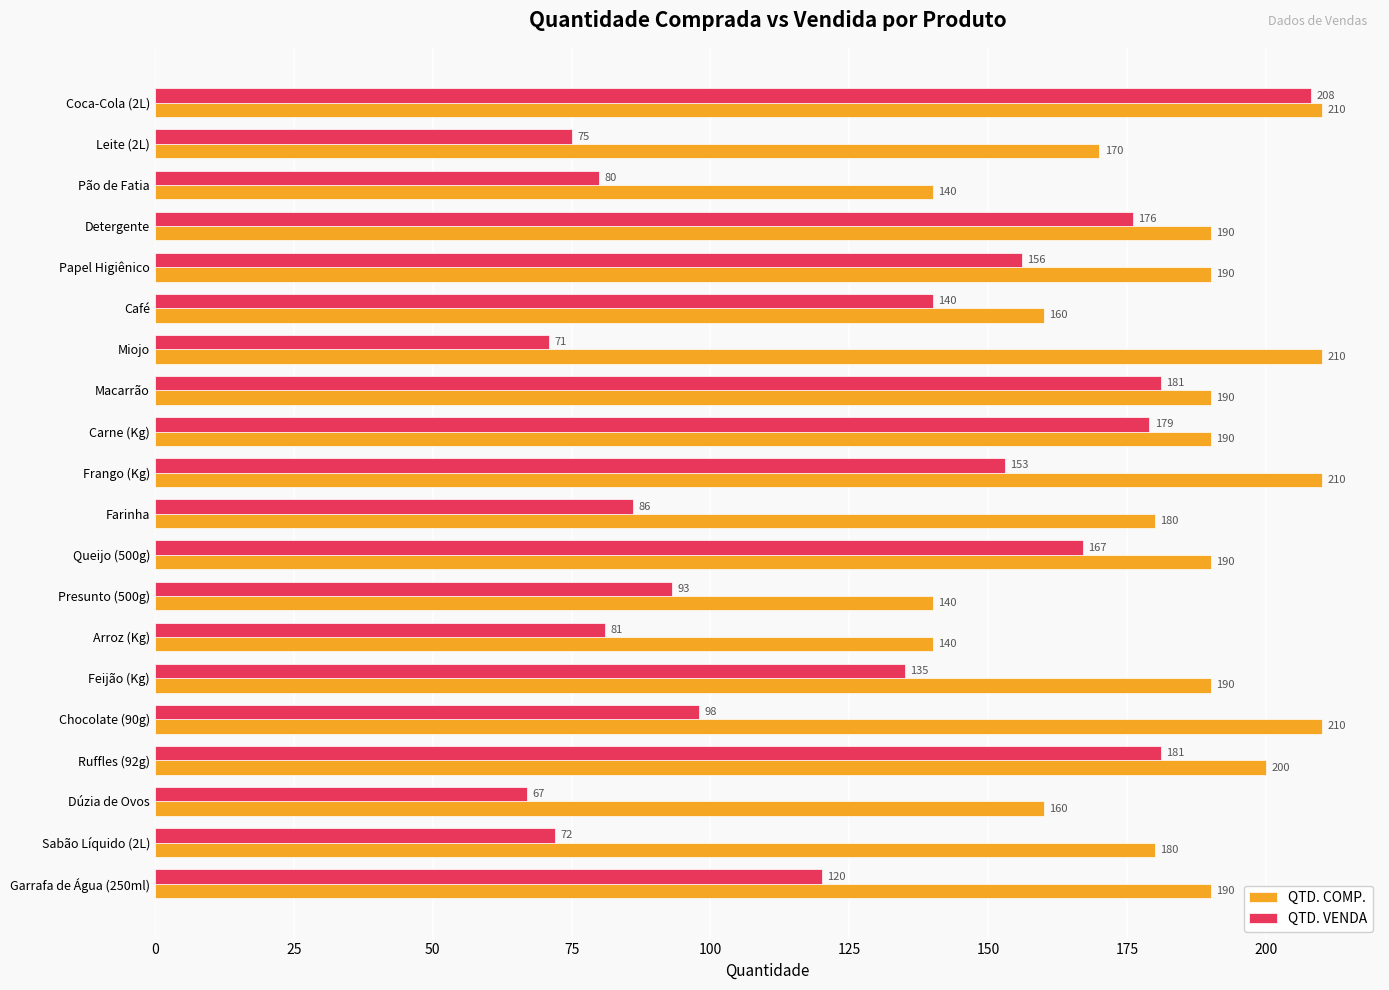

What is the greatest value displayed?

210